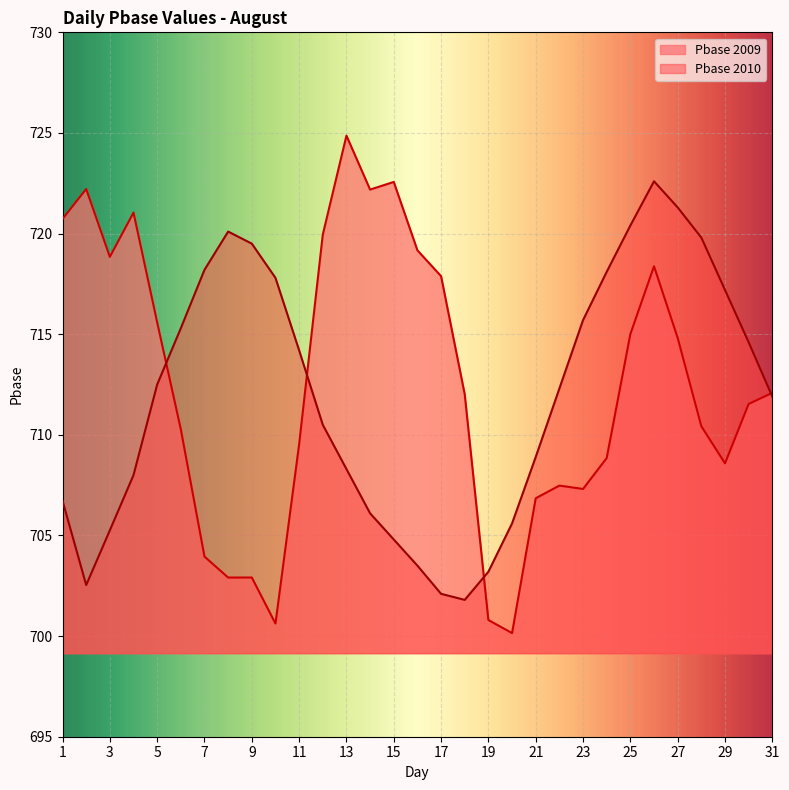

Where do Pbase_2010 and Pbase first cross each other?

5 and 6